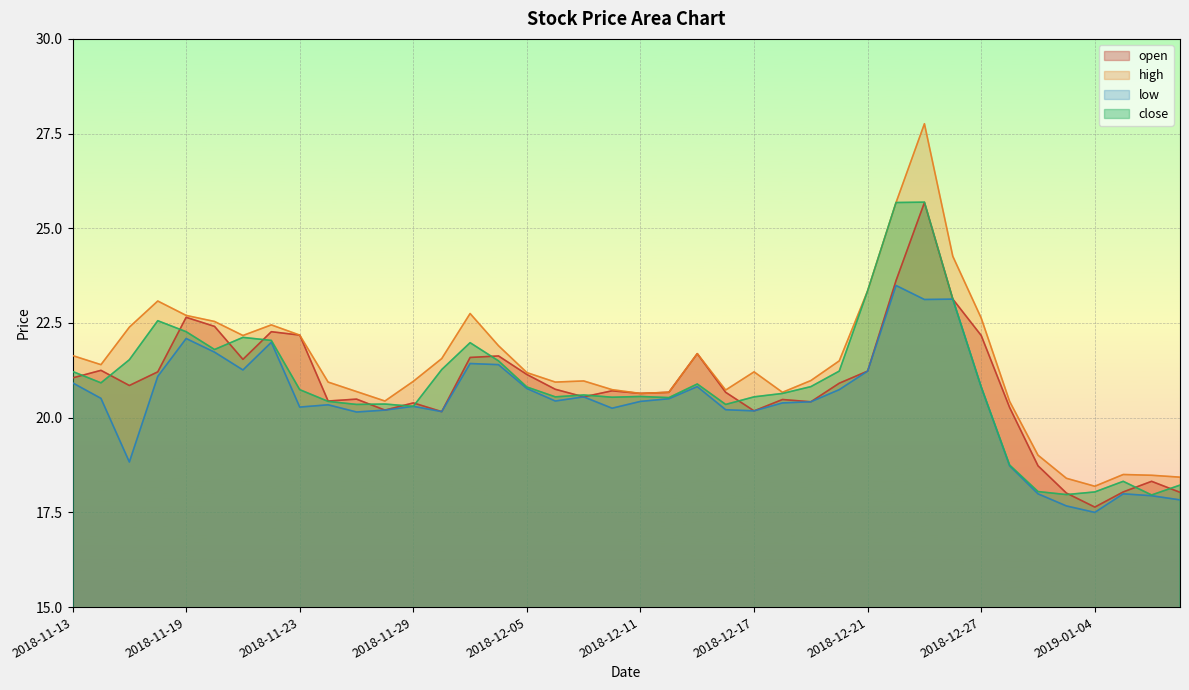

True or false: high and open intersect in this chart.

False